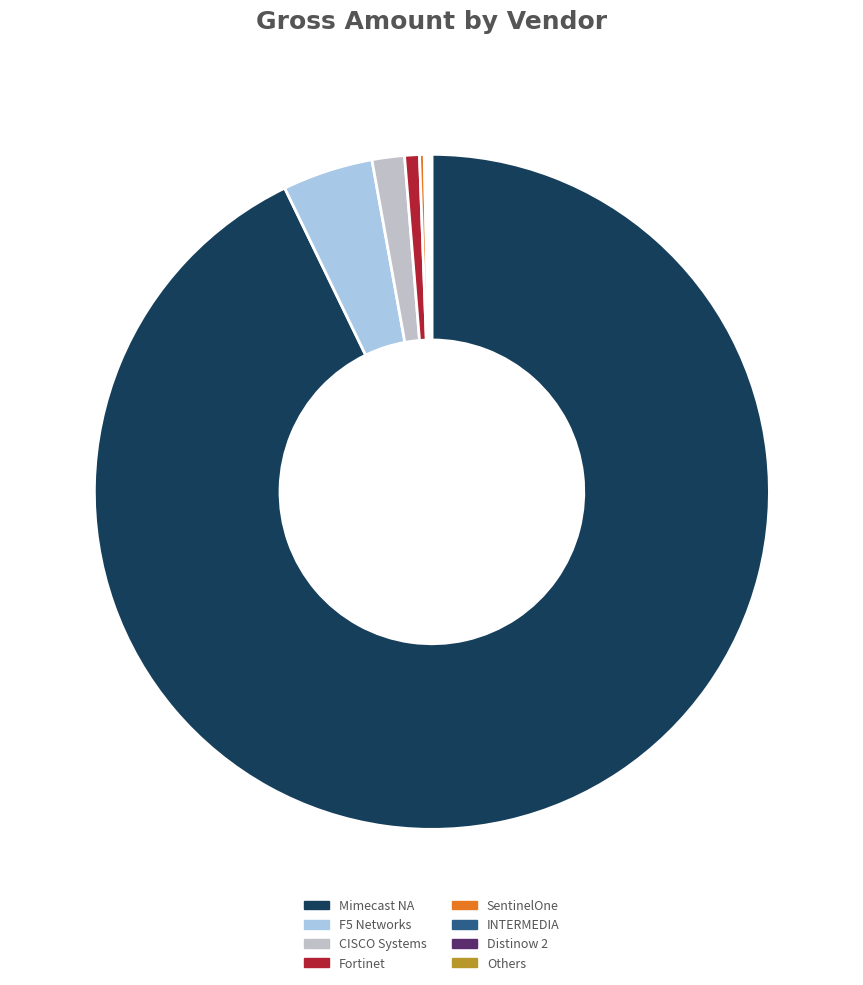

Which slice is the largest?

Mimecast NA